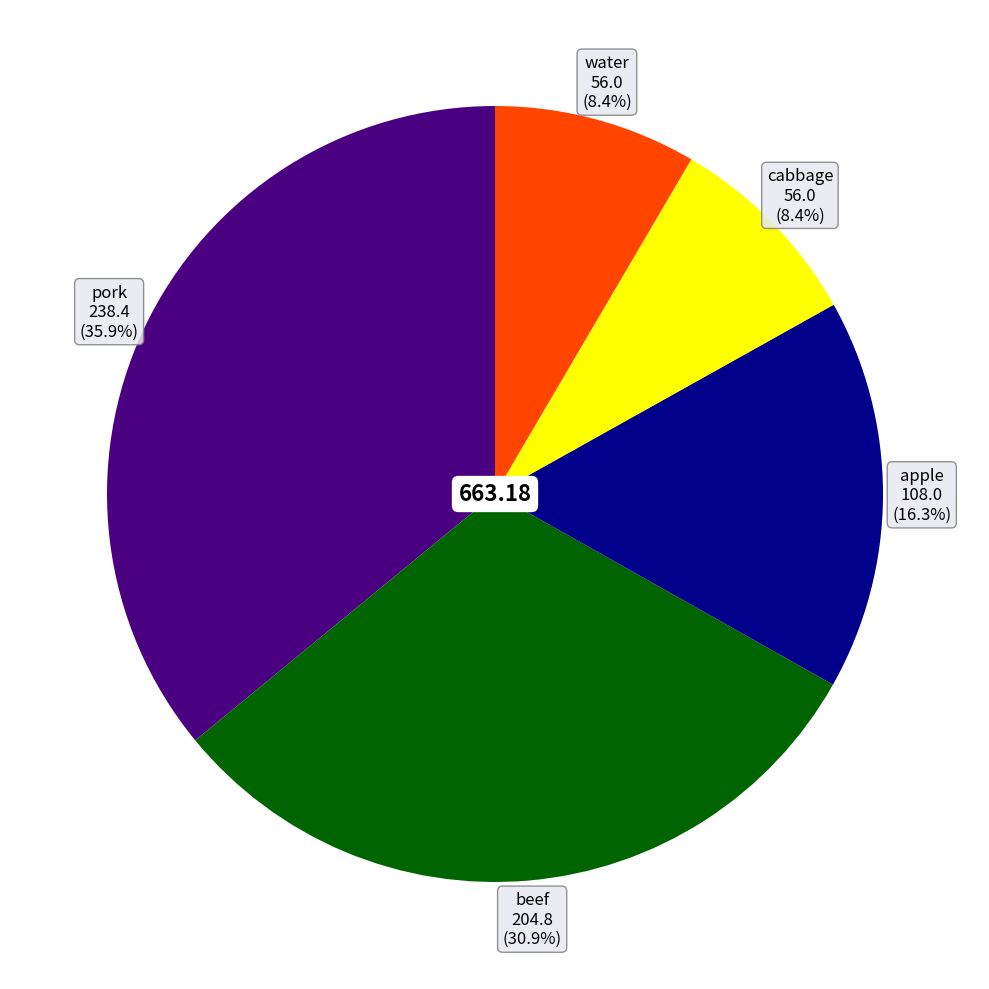

Is there any slice that represents more than half of the pie?

No